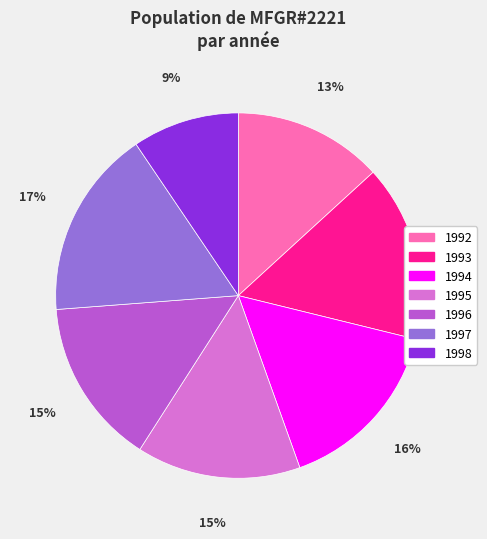

True or false: 1993 accounts for 28% of the total.

False